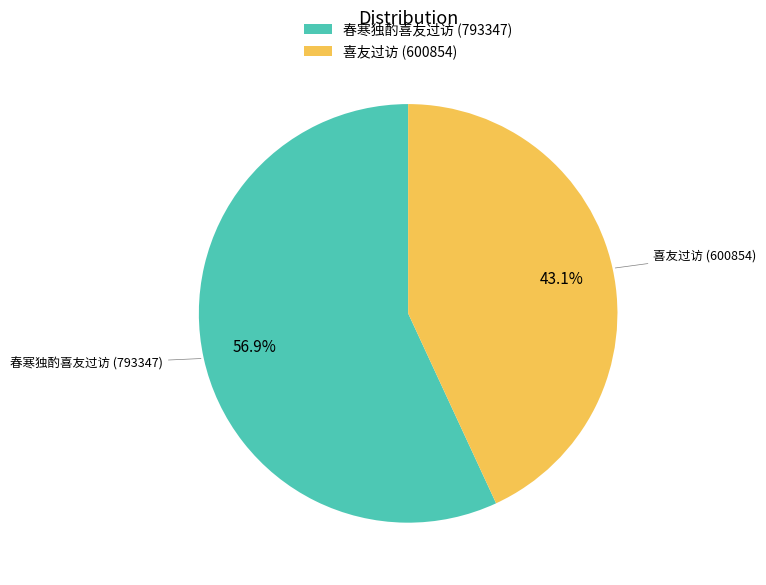

To the nearest percent, what percentage of the pie is 喜友过访?

43%